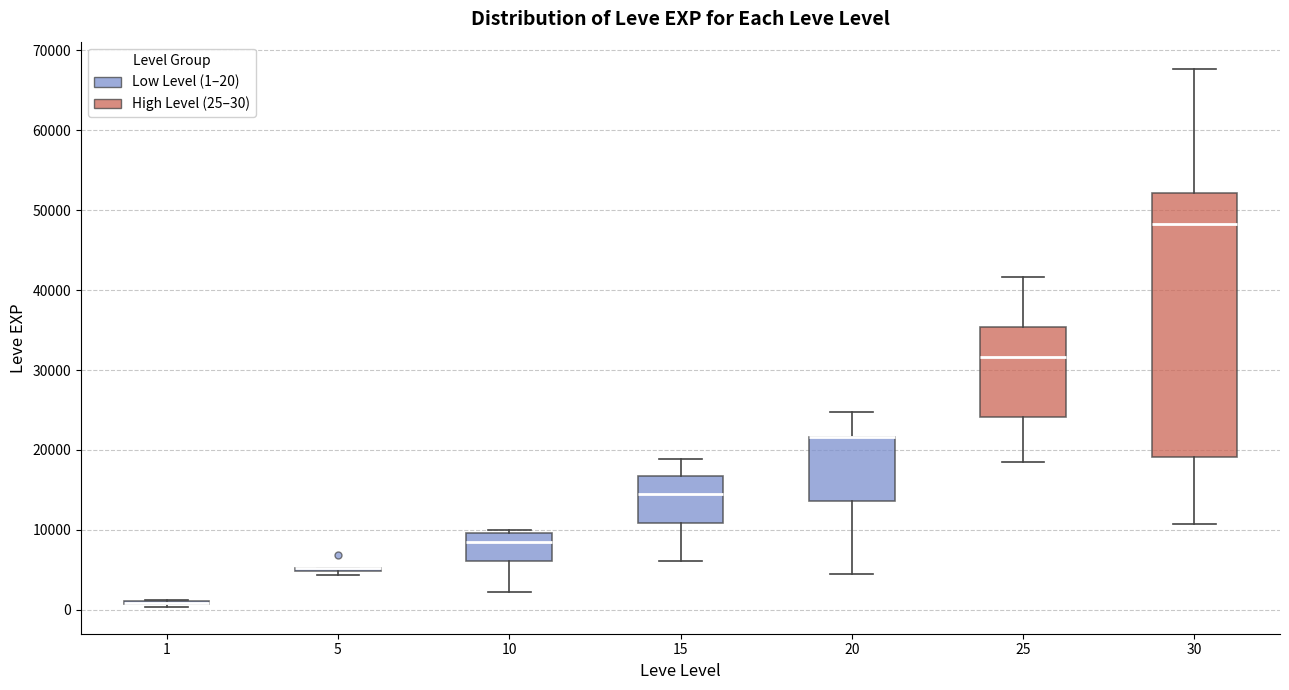

Where is the lower edge of the box at x = 15 on the y-axis? The values are not printed on the chart, so give them approximately, as read against the axis.

11000